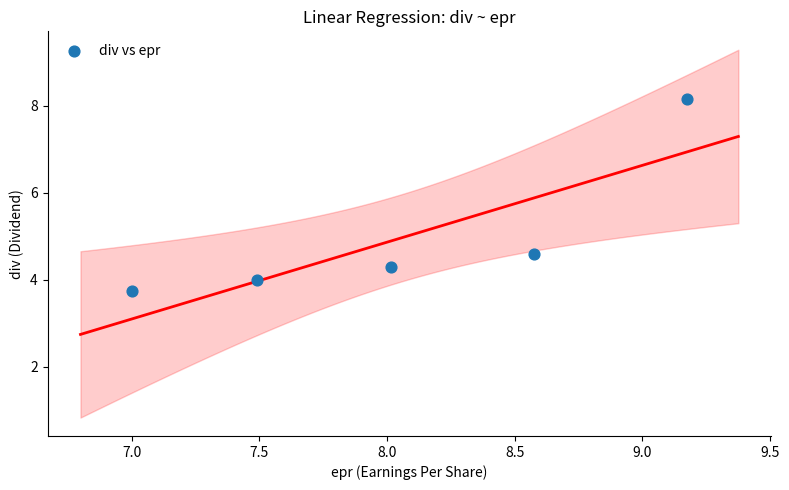

What is the average X value?

8.1